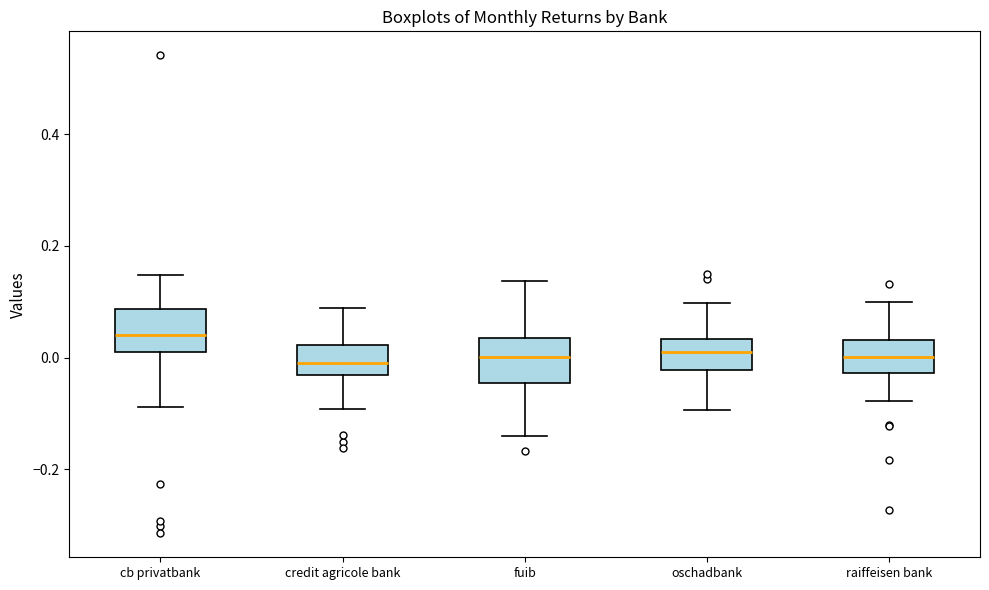

Where is the upper edge of the box for fuib on the y-axis? The values are not printed on the chart, so give them approximately, as read against the axis.

0.04